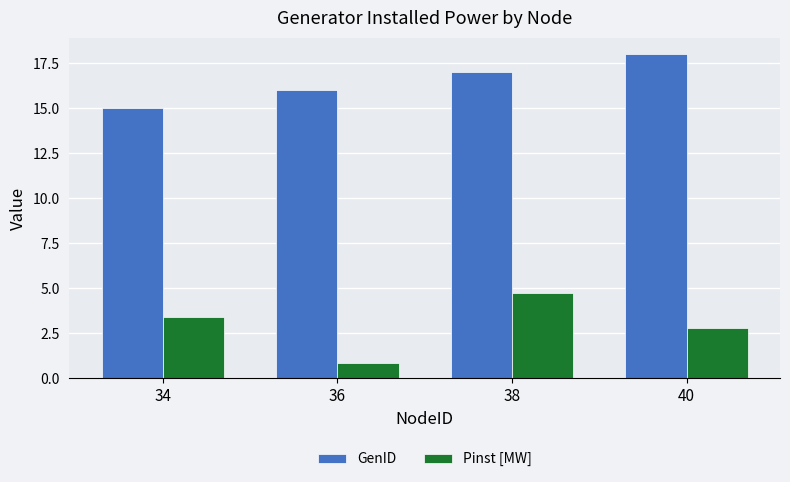

Which series changed the most between 34 and 40?

GenID